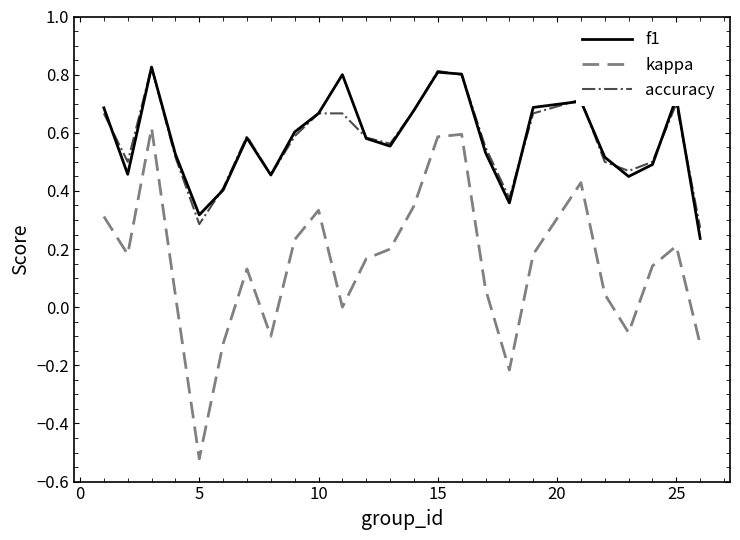

Which series has the largest range (max minus min)?

kappa